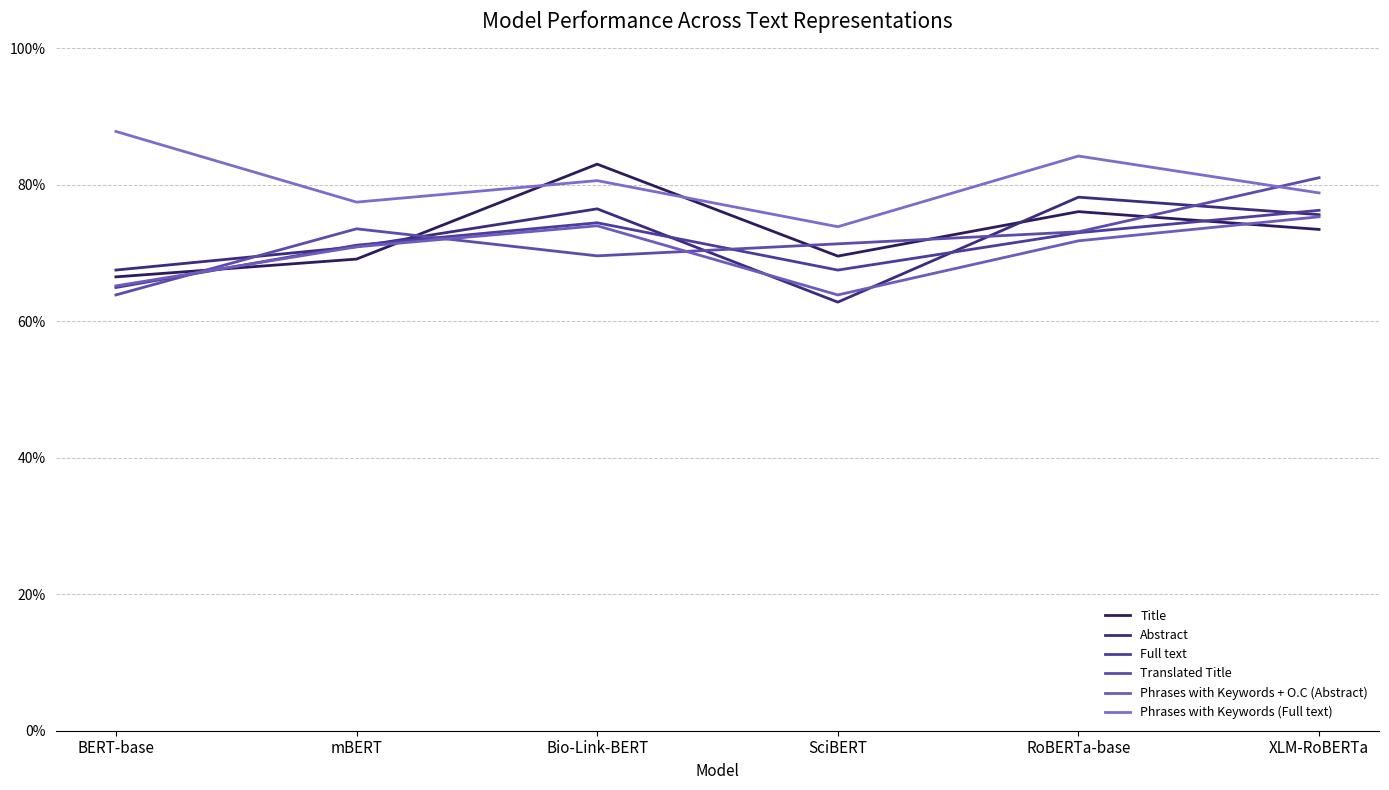

Reading left to right, list all the values displayed in this chart.

Title: 0.7	0.7	0.8	0.7	0.8	0.7
Abstract: 0.7	0.7	0.8	0.6	0.8	0.8
Full text: 0.6	0.7	0.7	0.7	0.7	0.8
Translated Title: 0.6	0.7	0.7	0.7	0.7	0.8
Phrases with Keywords + O.C (Abstract): 0.7	0.7	0.7	0.6	0.7	0.8
Phrases with Keywords (Full text): 0.9	0.8	0.8	0.7	0.8	0.8